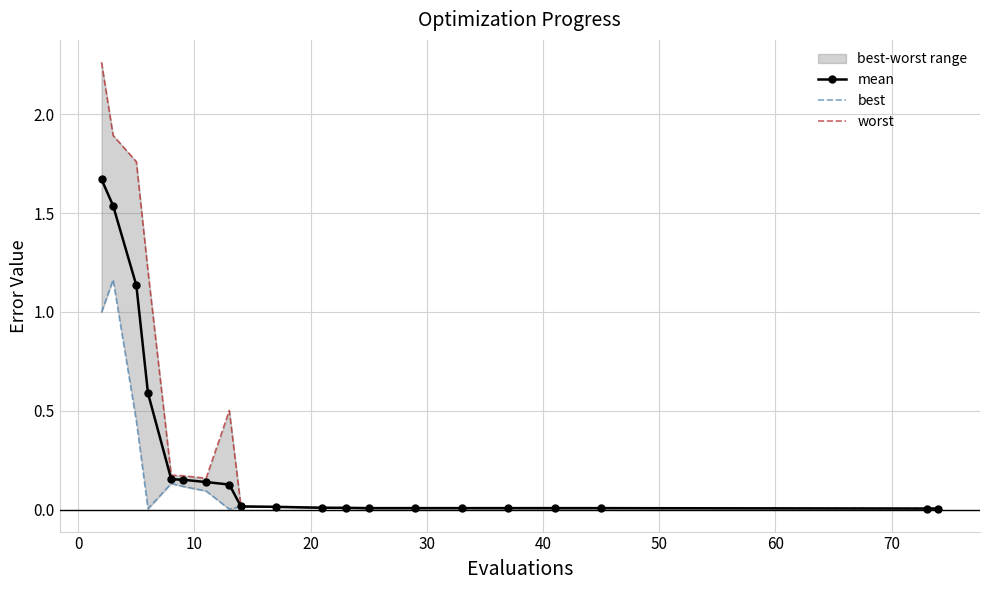

True or false: best and worst cross at least once.

False